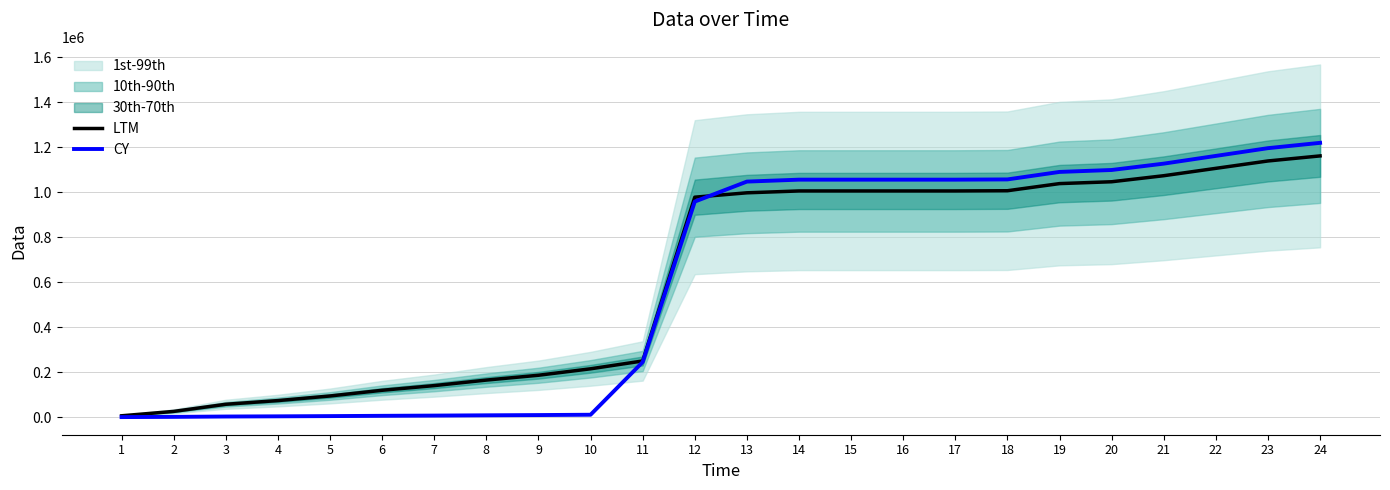

Is the value of CY at 22 greater than the value of LTM at 24?

Yes